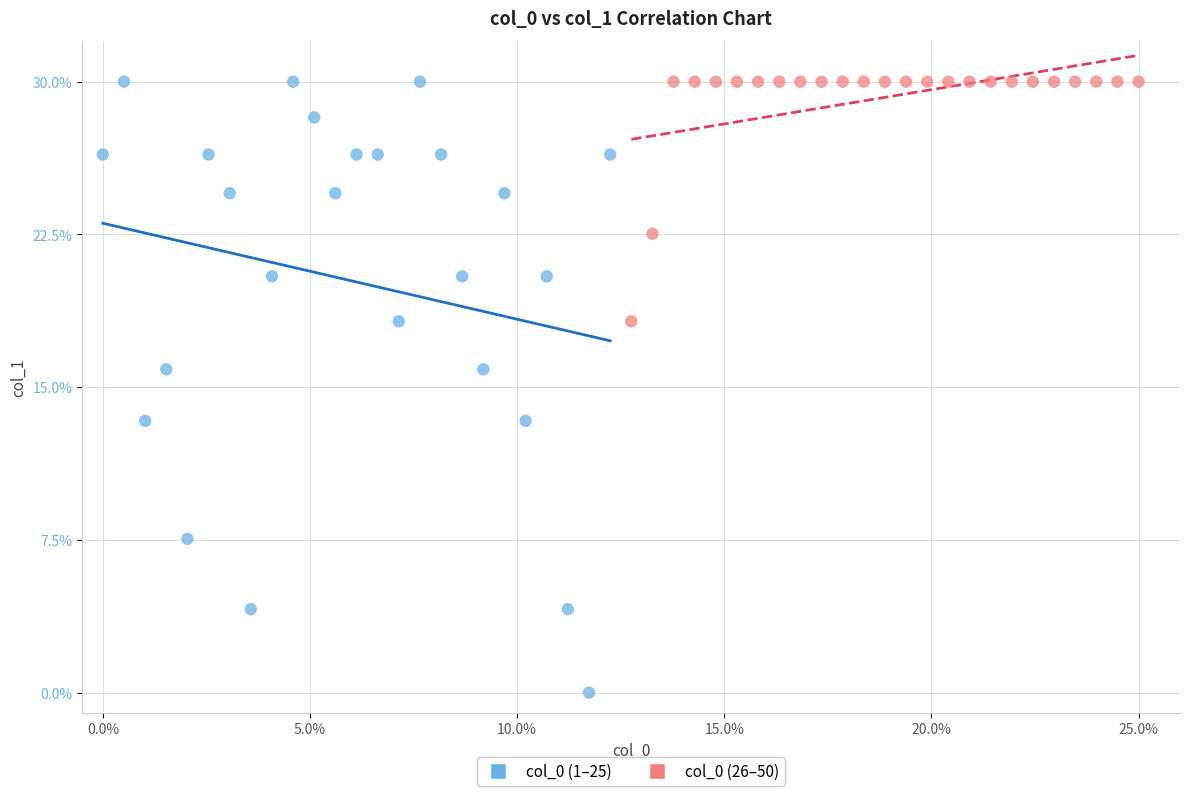

What are all the series names shown in the legend?

col_0 (1–25), col_0 (26–50)